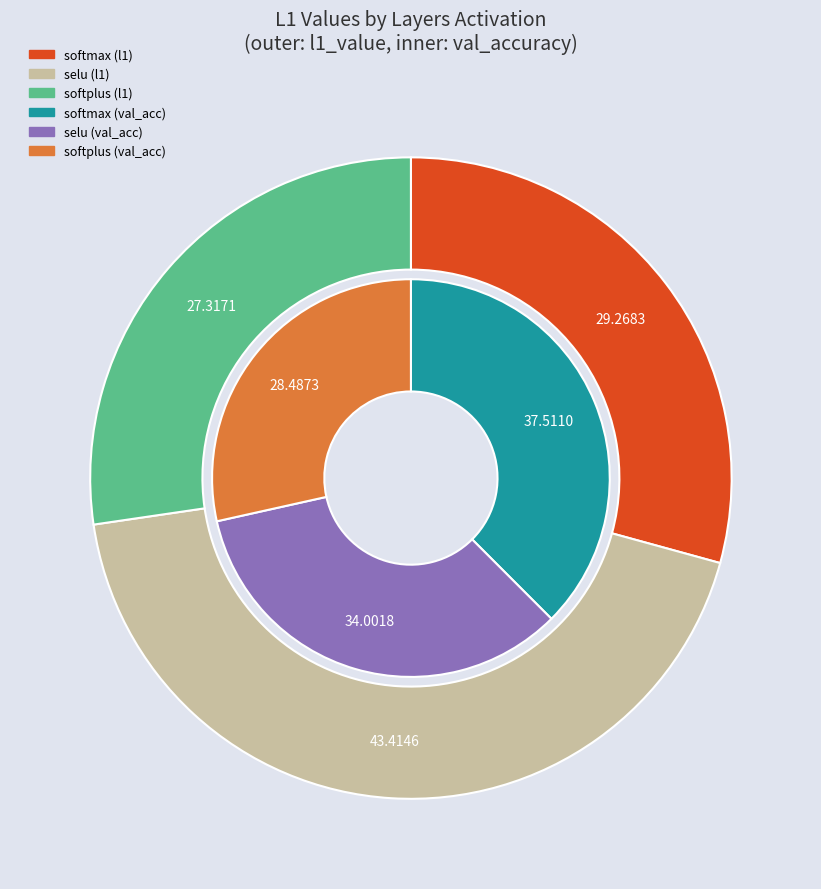

What is the total percentage of softmax and selu?

72.7%